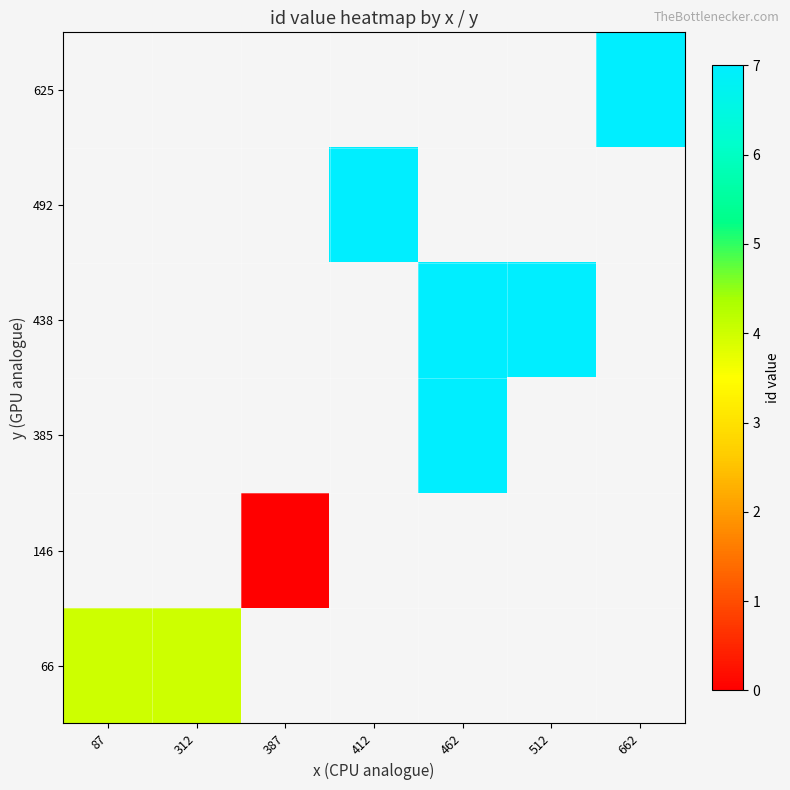

The value of 492 at 412 is 7.0. True or false?

True